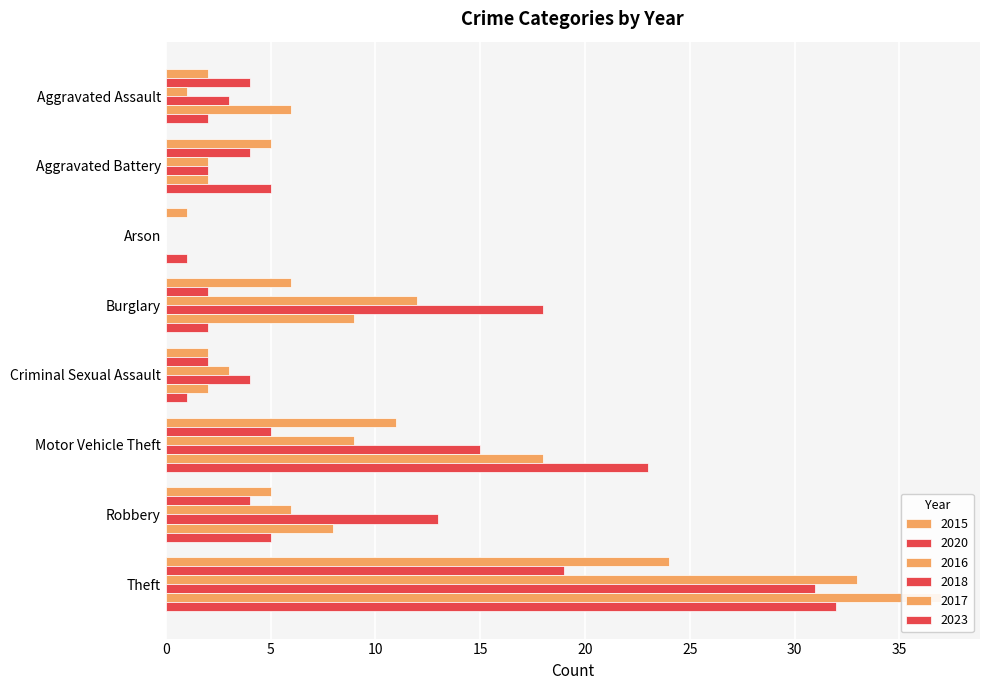

The value of 2018 at Arson is -11. True or false?

False